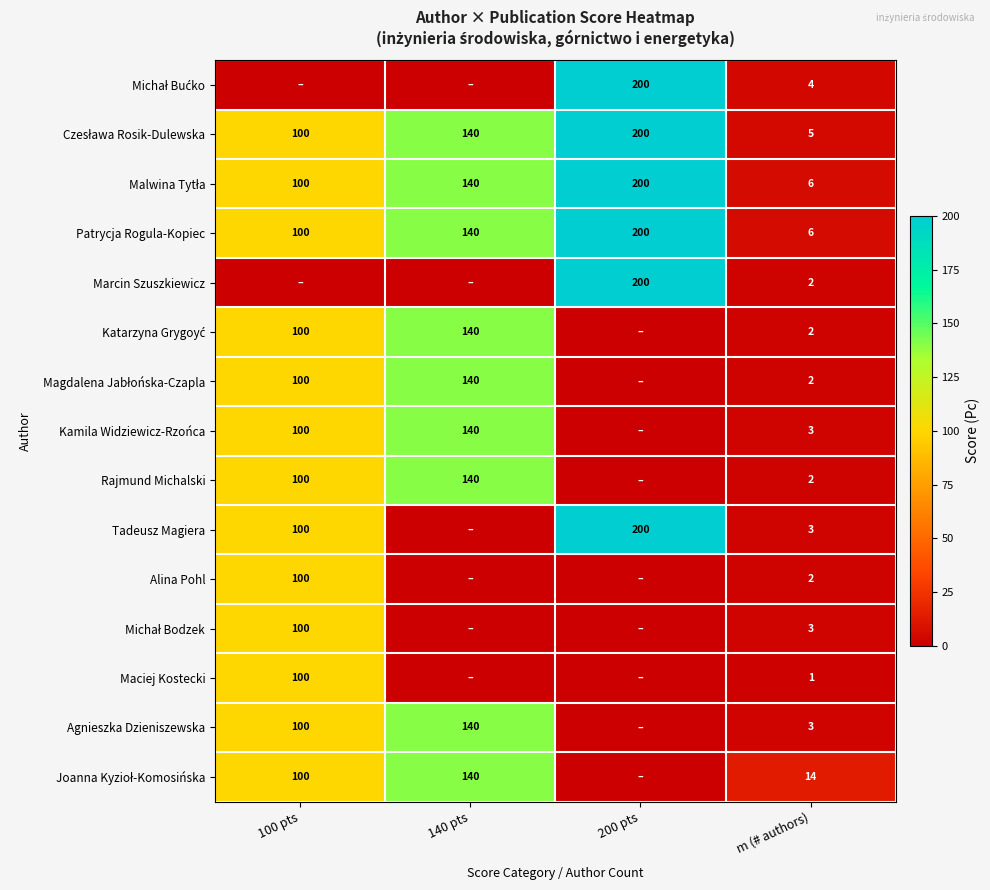

At which category is the sum across all series the highest?

100 pts